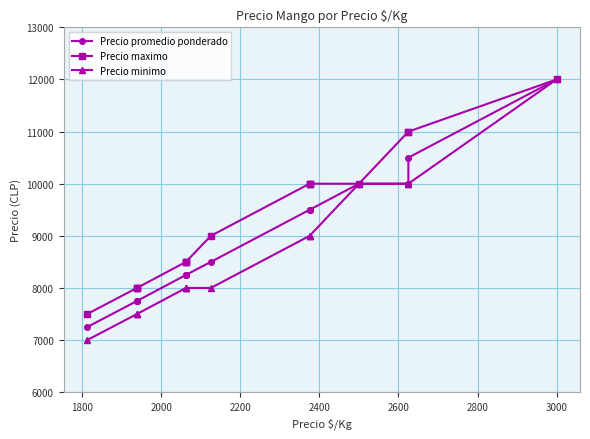

What are all the series names shown in the legend?

Precio promedio ponderado, Precio maximo, Precio minimo